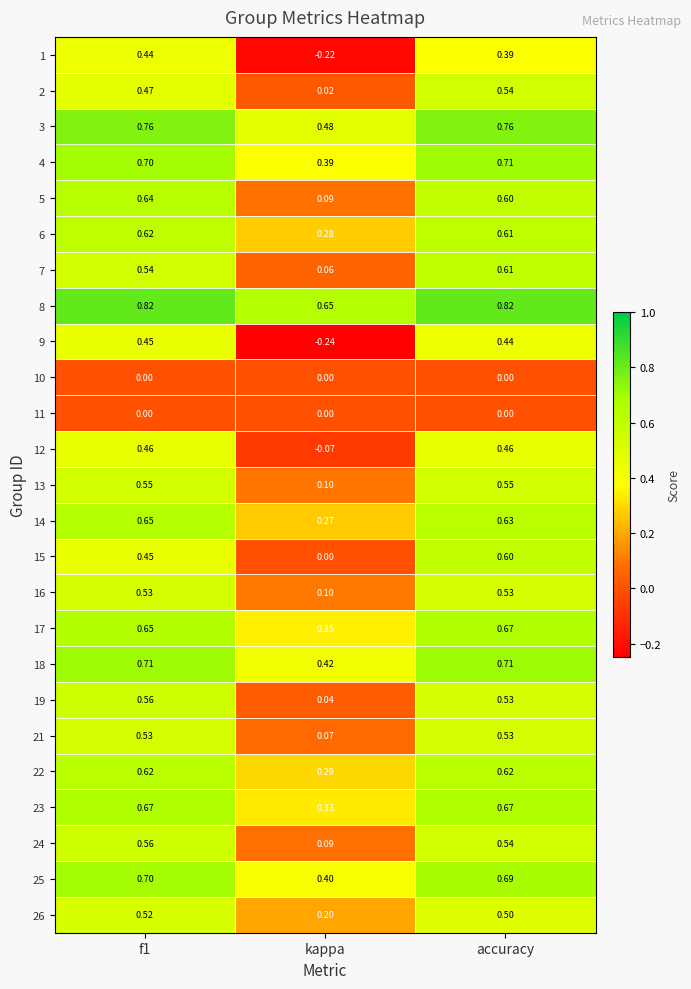

How many values in 1 are below zero?

1